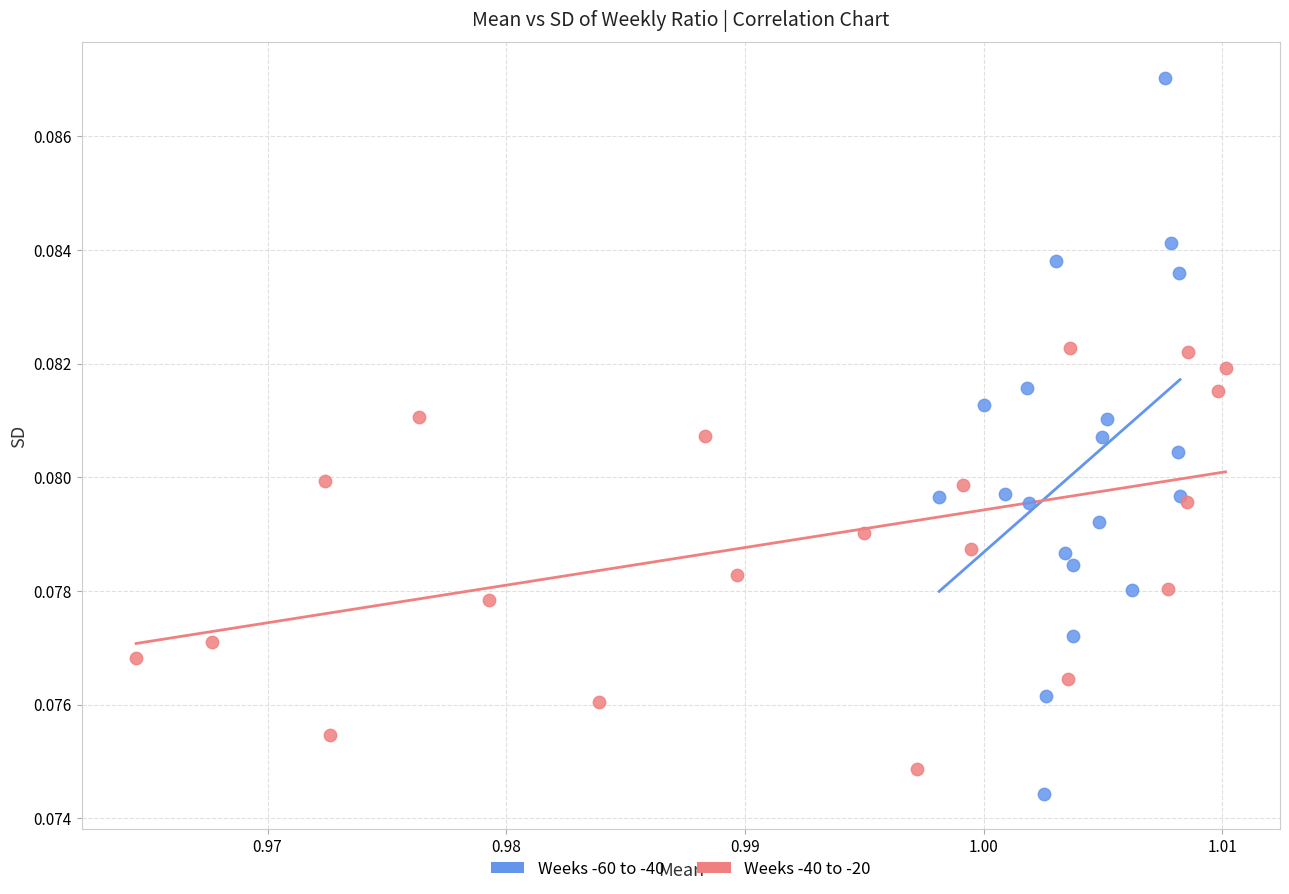

Which series reaches the maximum Y coordinate?

Weeks -60 to -40